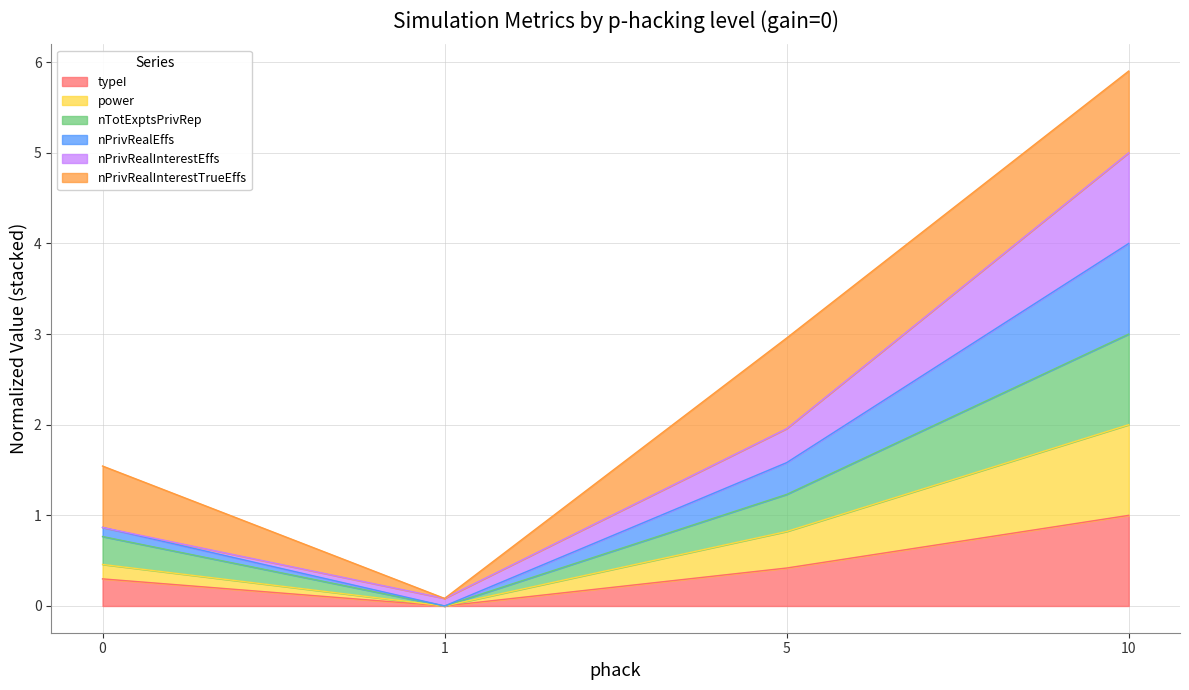

Which has a higher value, 5 or 1?

5